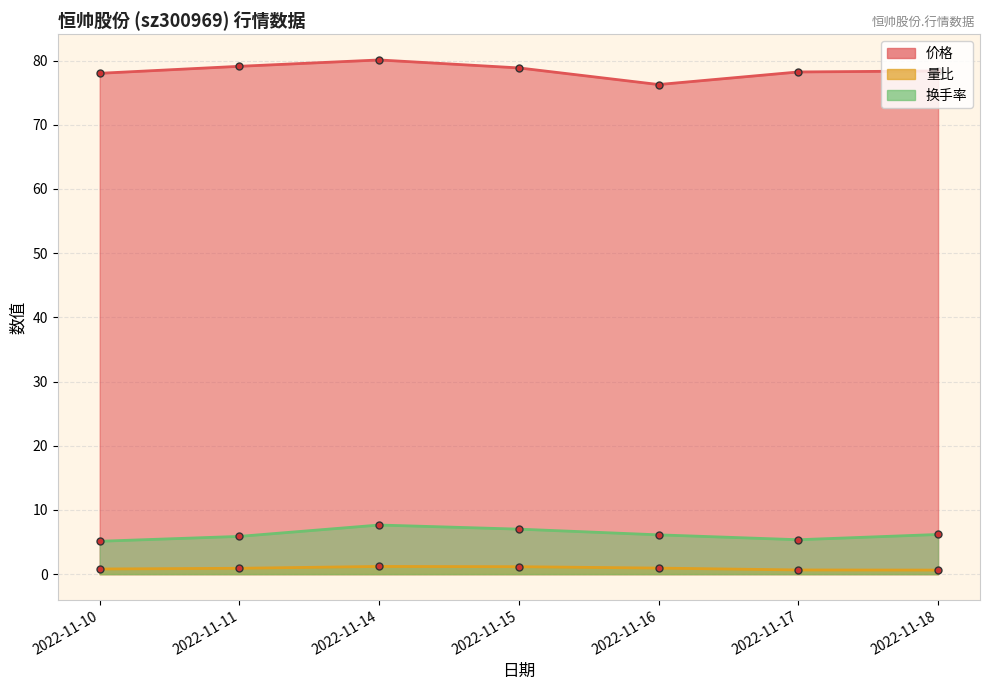

Does the chart display data point markers on the line(s)?

Yes